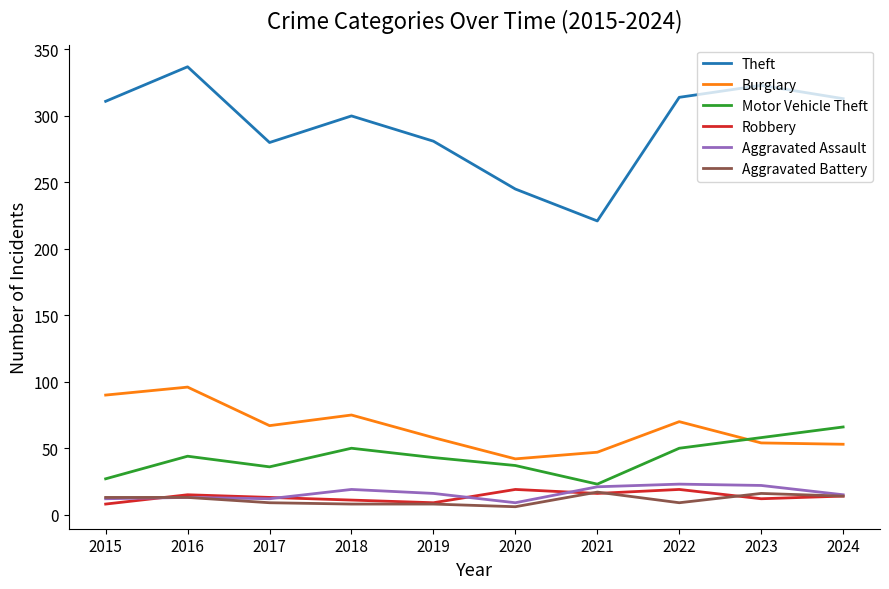

True or false: Motor Vehicle Theft and Theft cross at least once.

False